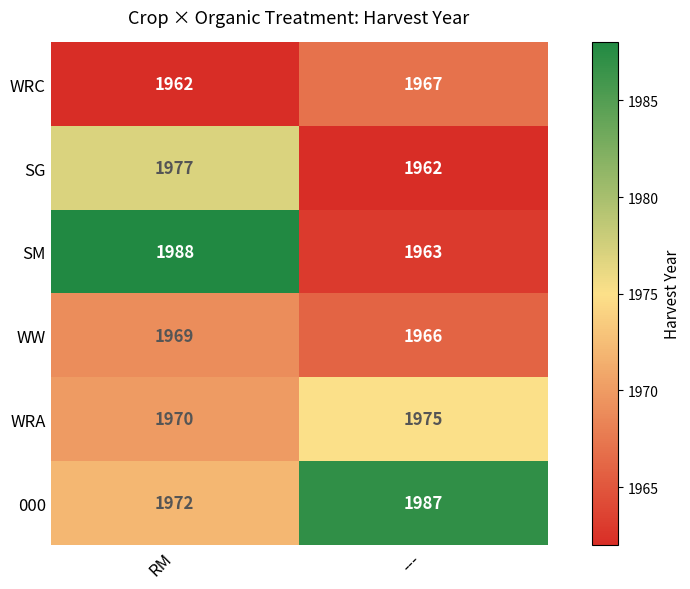

What is the difference between the SM values at RM and ---?

25